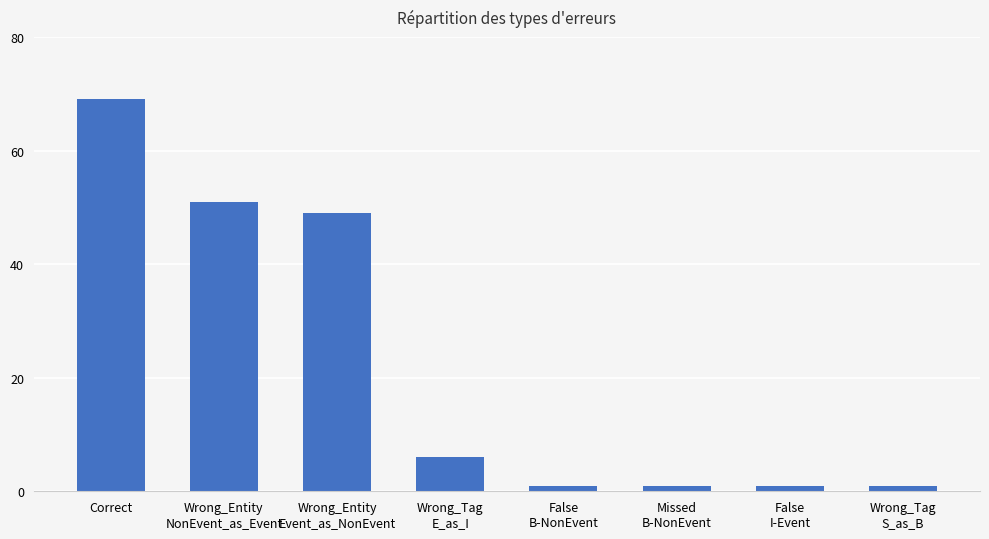

Approximately how many times larger is the value at False
I-Event compared to Wrong_Tag
S_as_B?

1.0